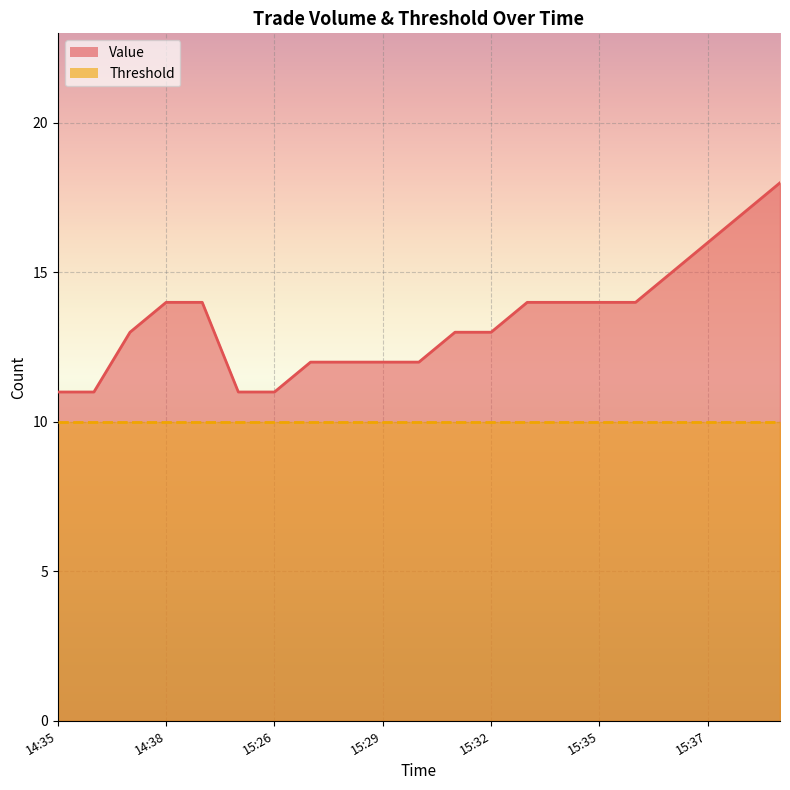

What is the minimum value shown in the chart?

11